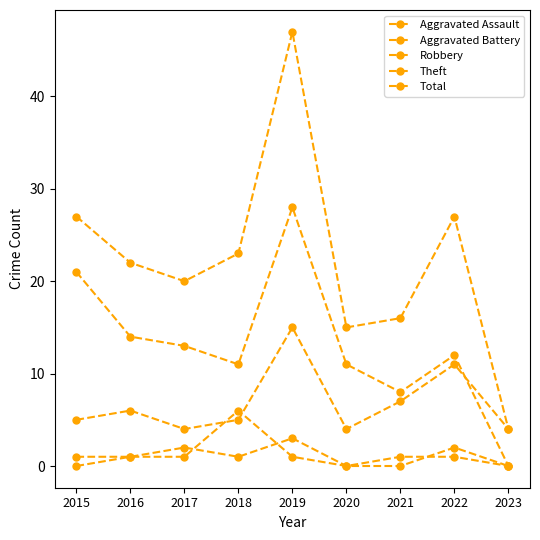

In Aggravated Battery, how many points are lower than both neighbors (excluding endpoints)?

1